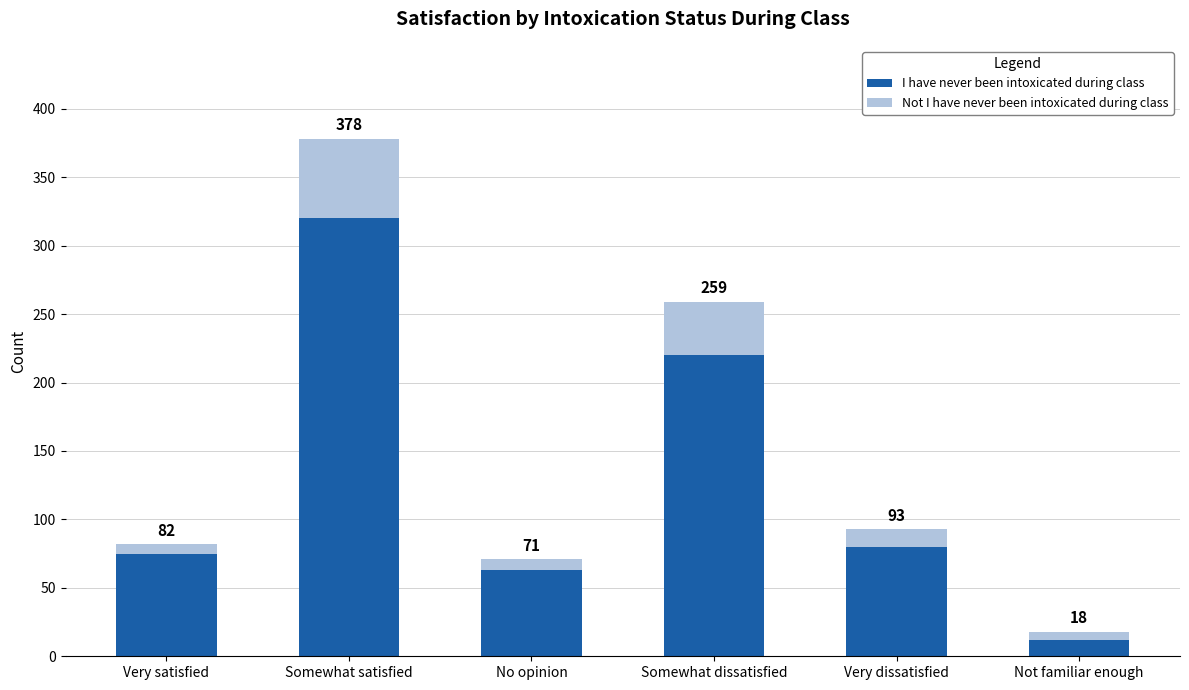

How many bars are there in total?

6